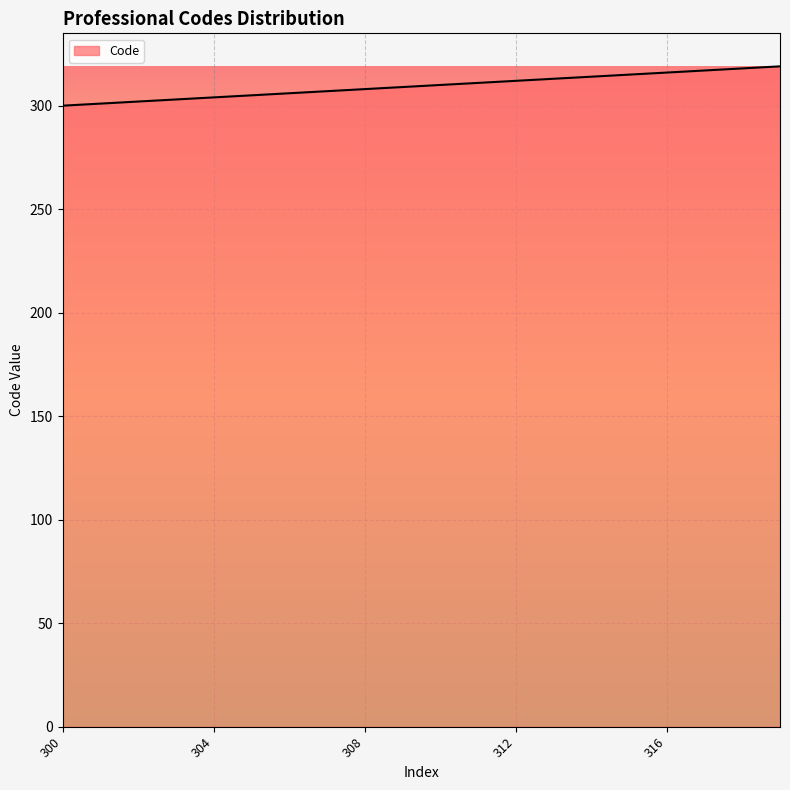

What is the difference between the maximum and minimum values?

19